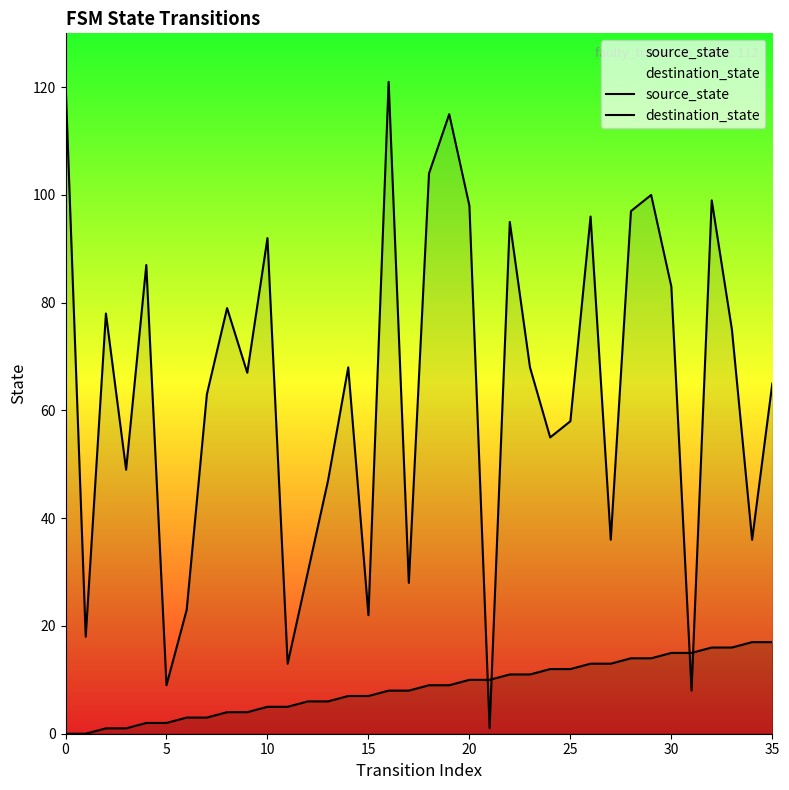

Does the chart have visible grid lines?

No